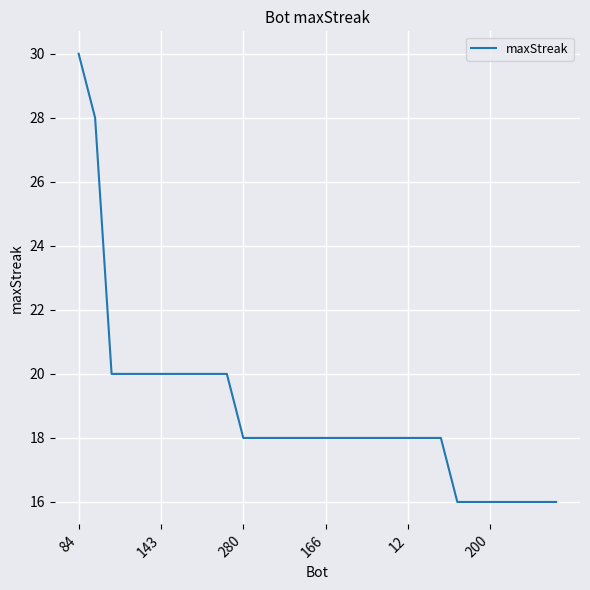

What is the difference between the maximum and minimum values?

14